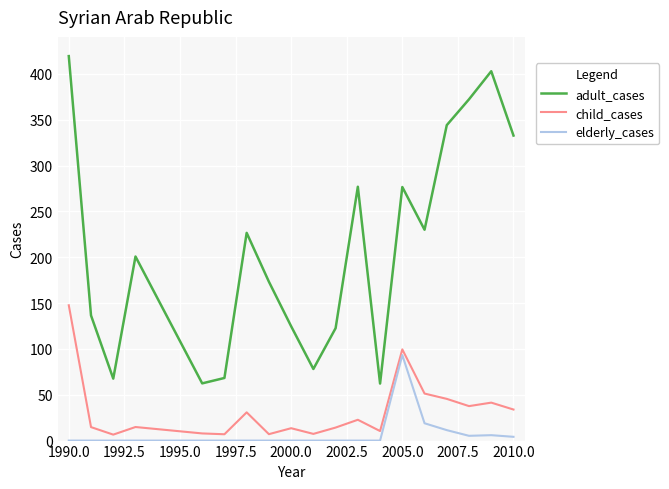

Which series has the largest total across all categories?

adult_cases